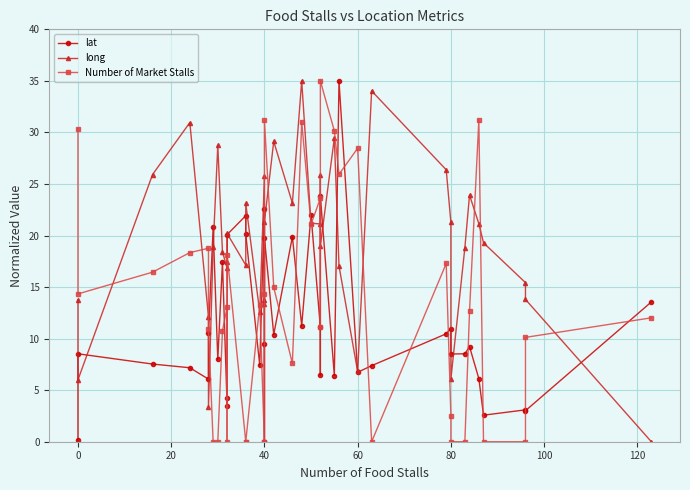

Is this an area chart (filled region under the line)?

No